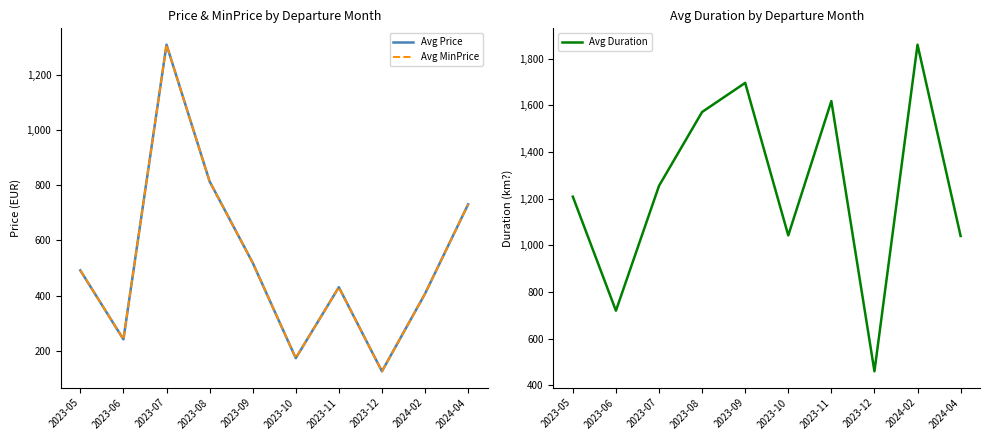

Rank the series by their maximum value, from lowest to highest.

Avg Price, Avg MinPrice, Avg Duration